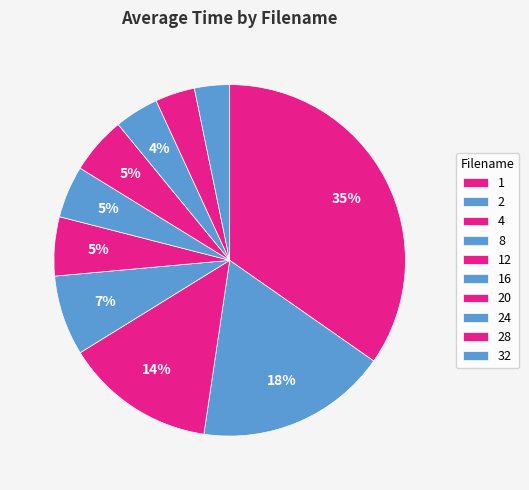

To the nearest percent, what is the average slice percentage?

10%